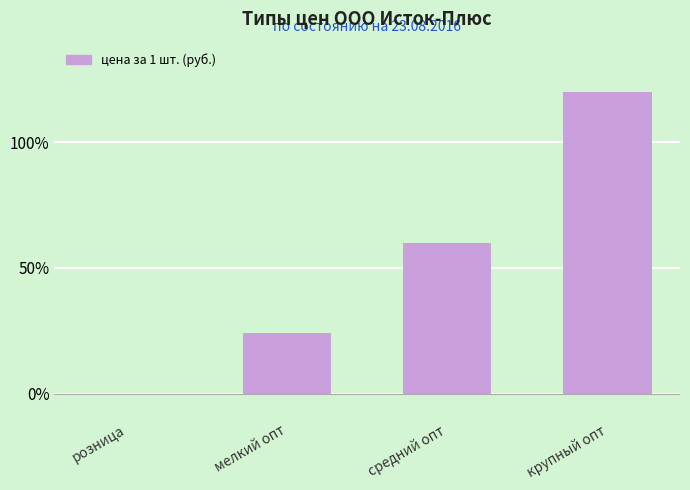

What is the sum of the values at мелкий опт and средний опт?

84.0